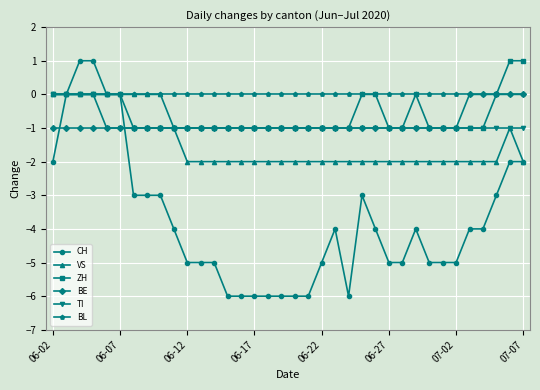

What is the average value of the TI series?

-1